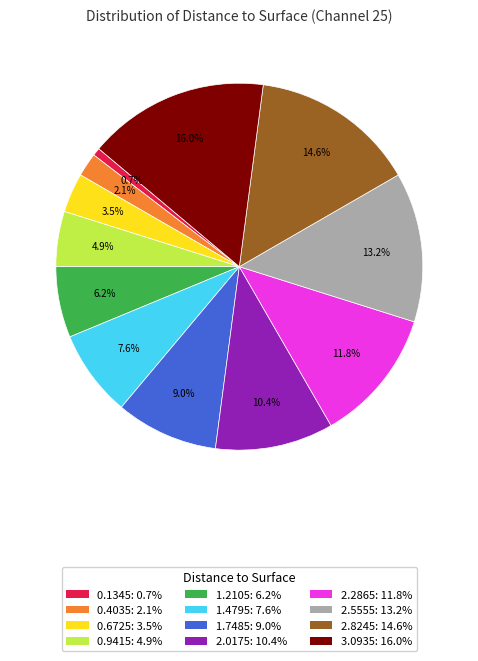

To the nearest percent, what is the combined percentage of 0.1345 and 0.4035?

3%